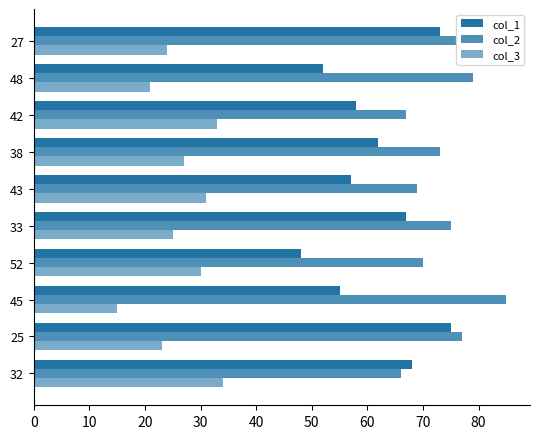

How many values in the col_2 series are below 75?

5